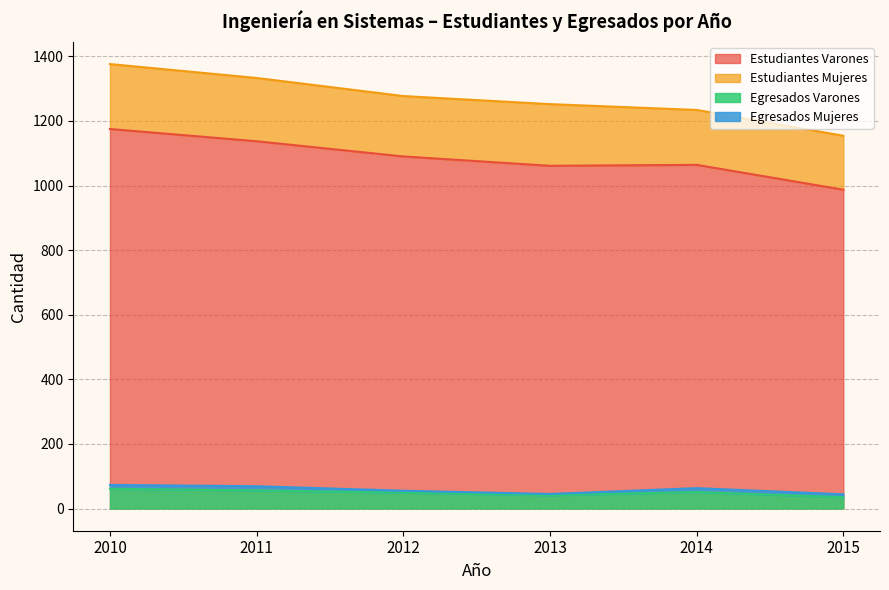

The Egresados Varones series shows 35 at 2015. True or false?

True